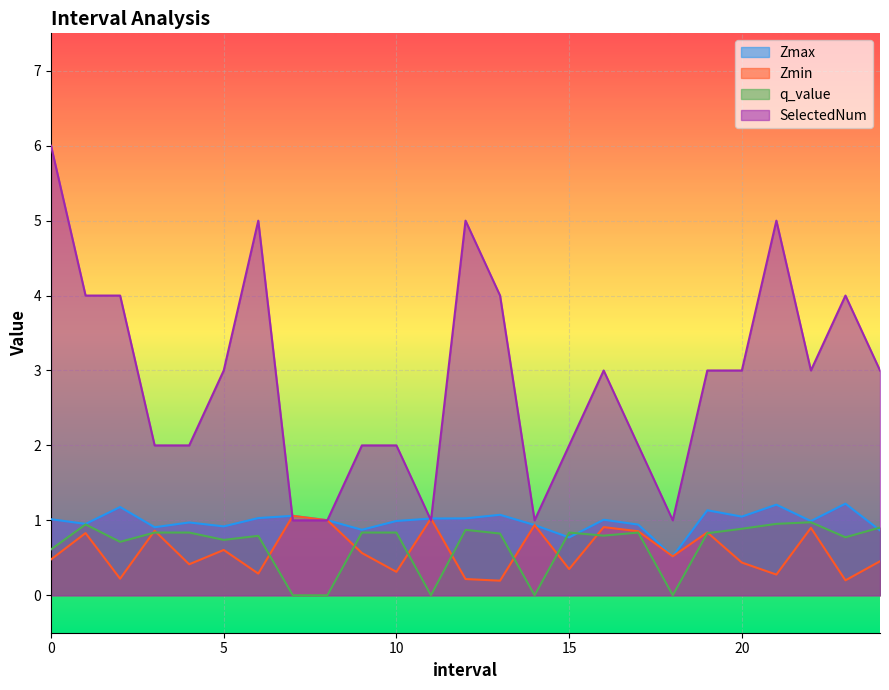

What is the total value across all series at 23.0?

6.2